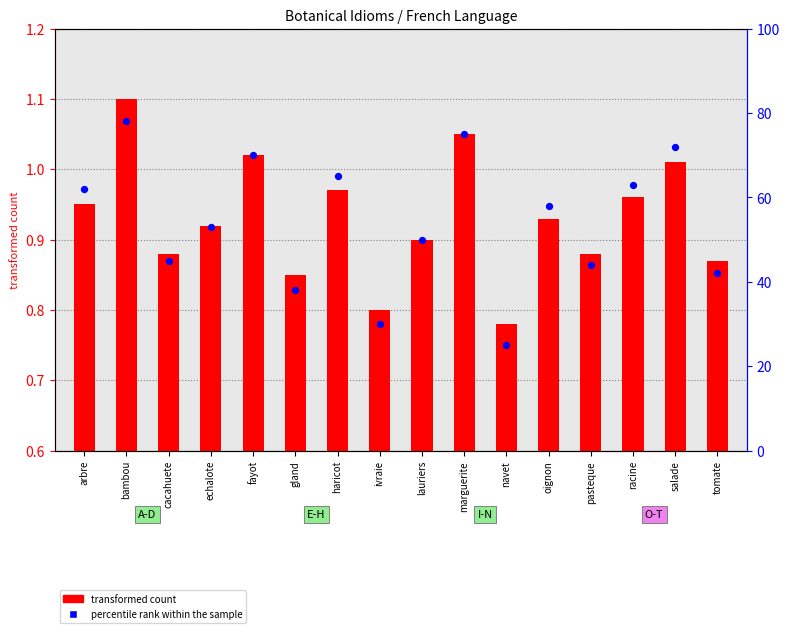

What is the change in value from echalote to lauriers?

-3